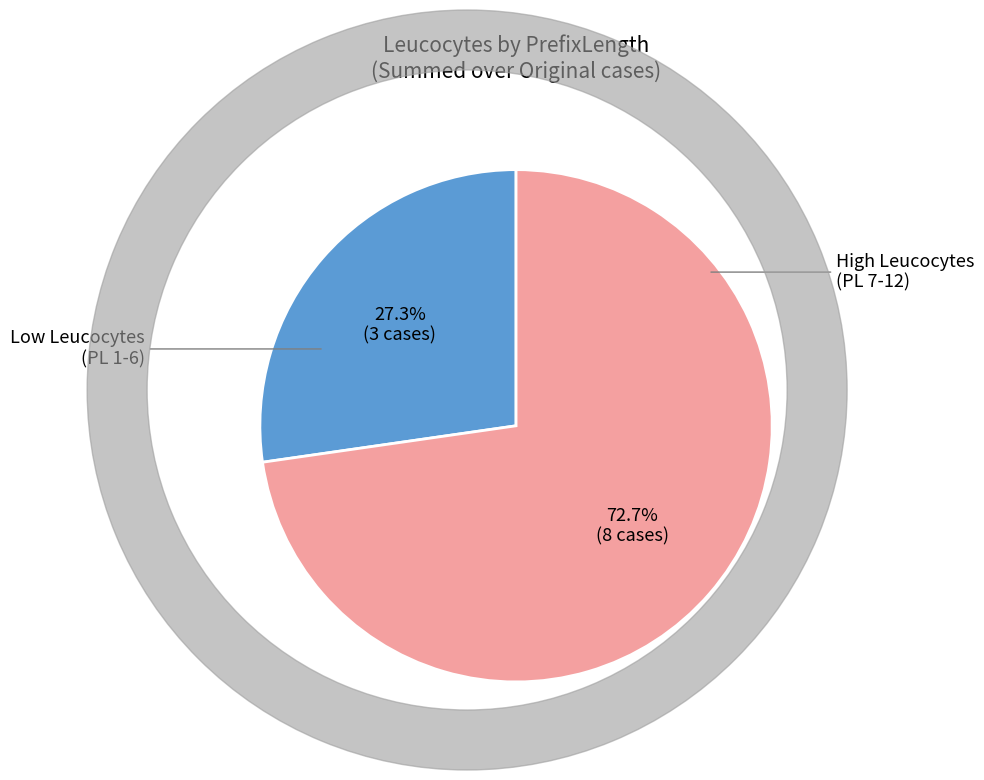

Is there a majority slice in this chart?

Yes